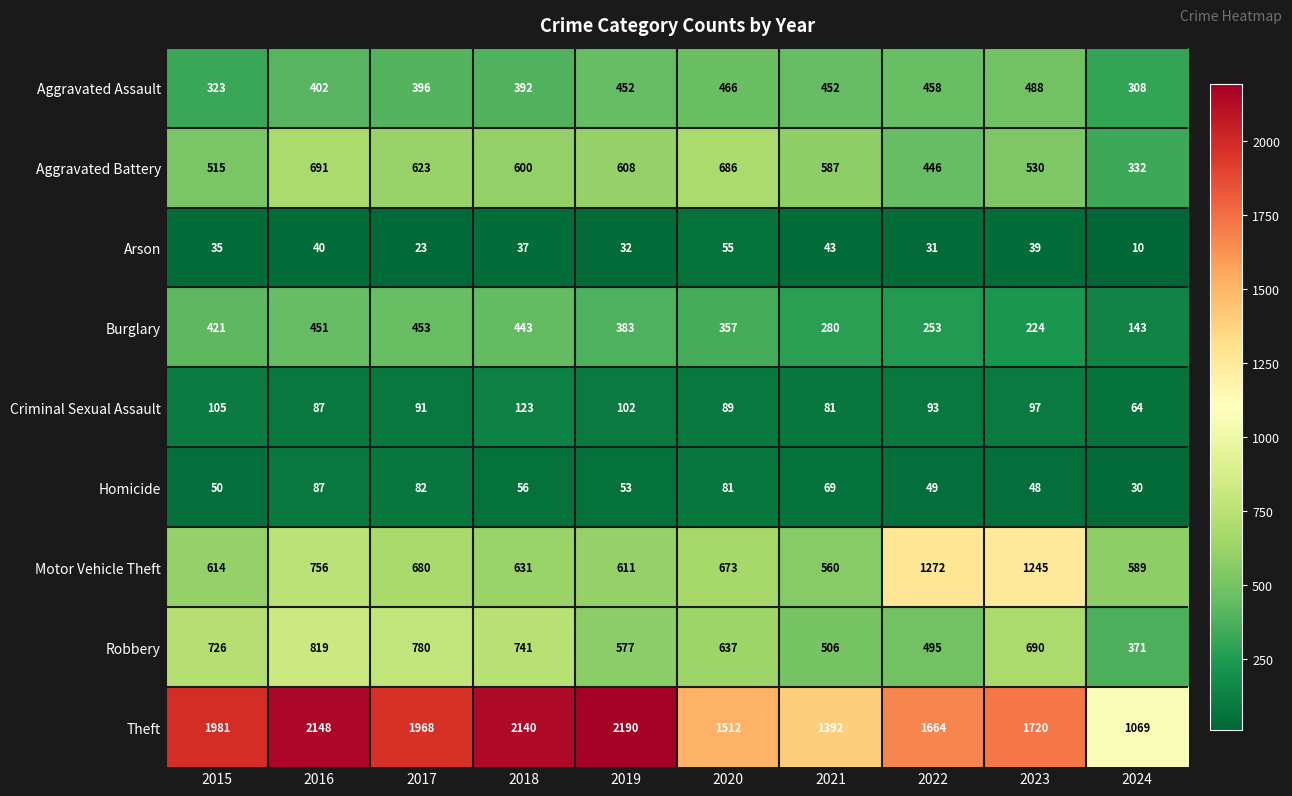

What is the smallest value displayed?

10